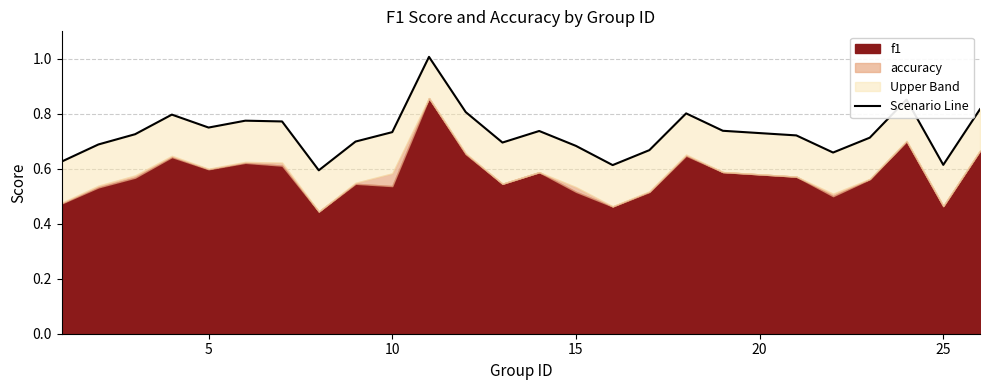

What is the difference between the second highest and minimum values?

0.3